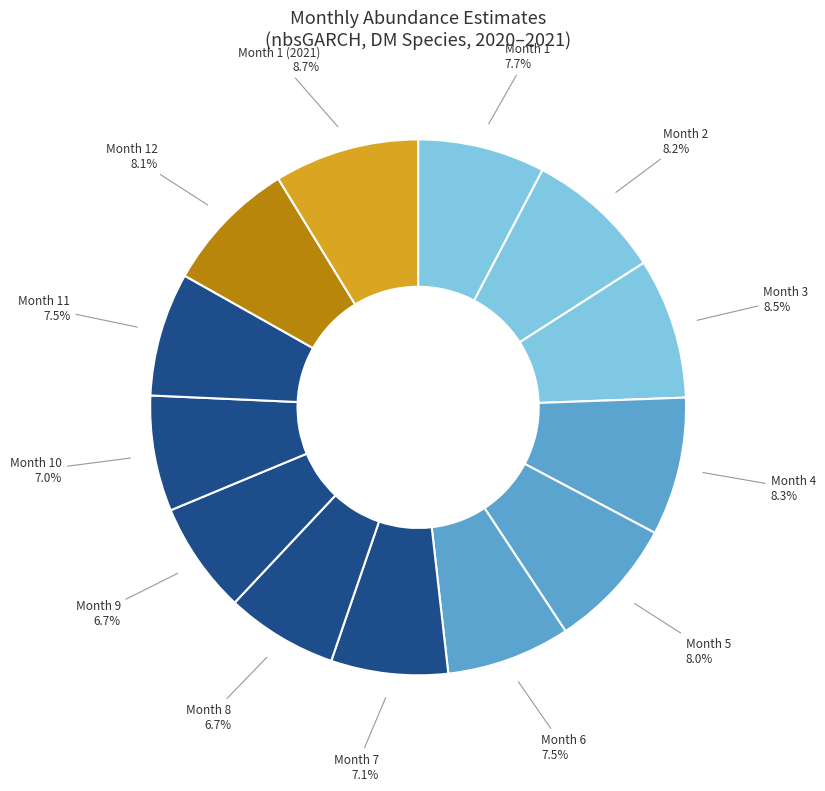

How many segments does this pie chart have?

13